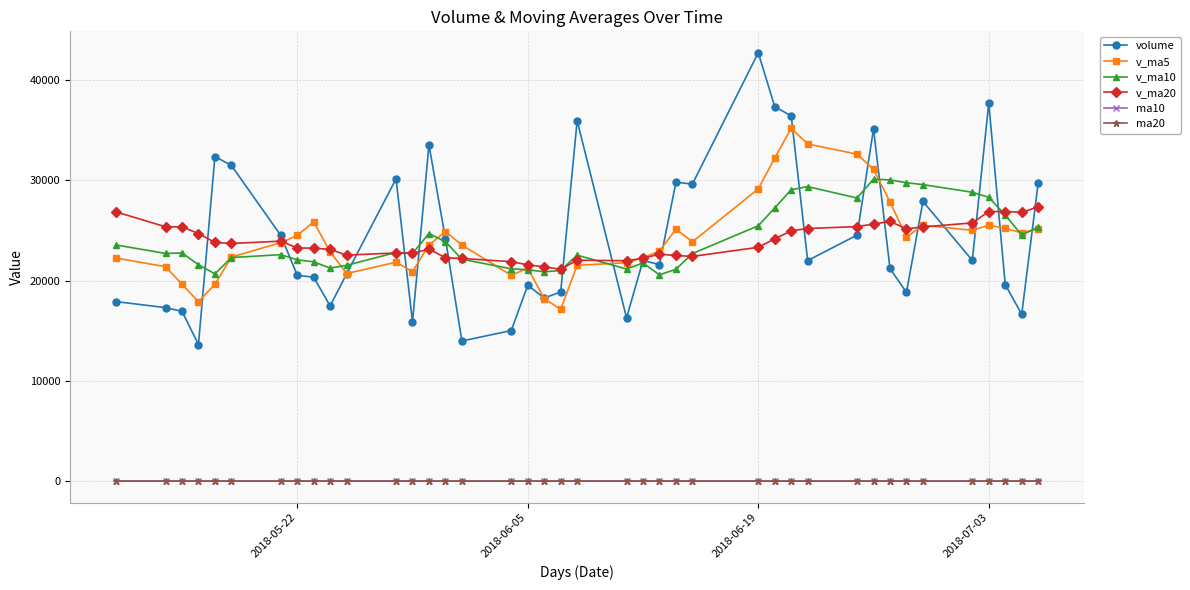

Count the number of data series in this chart.

6